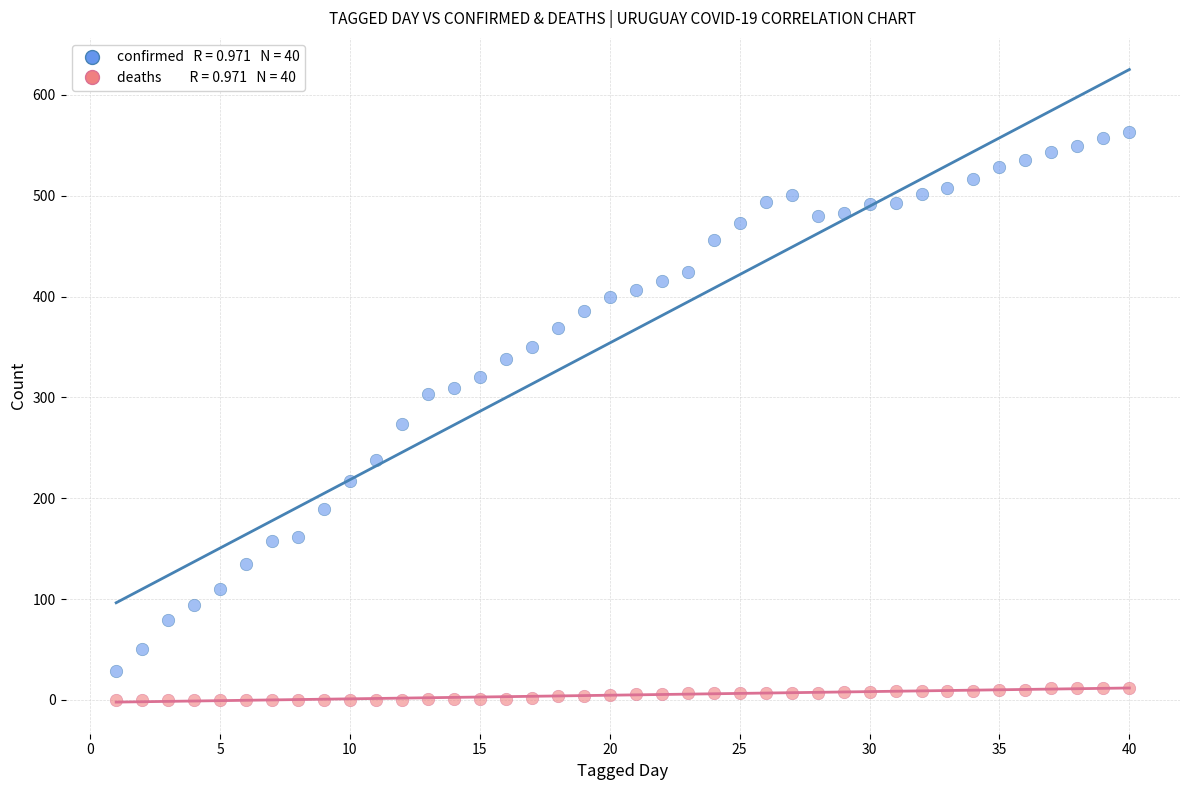

Across all series, what Y value is closest to 281?

274